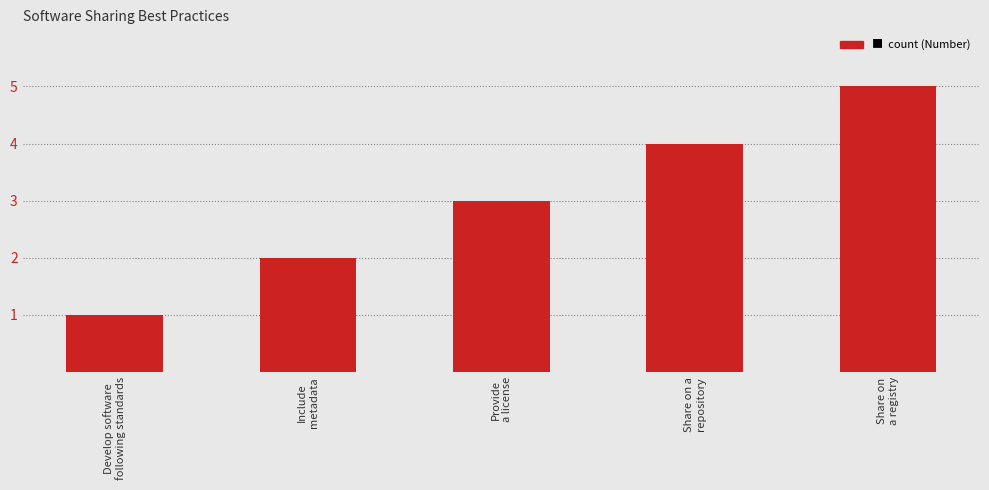

Where is the data nearest to the value 3?

Provide
a license